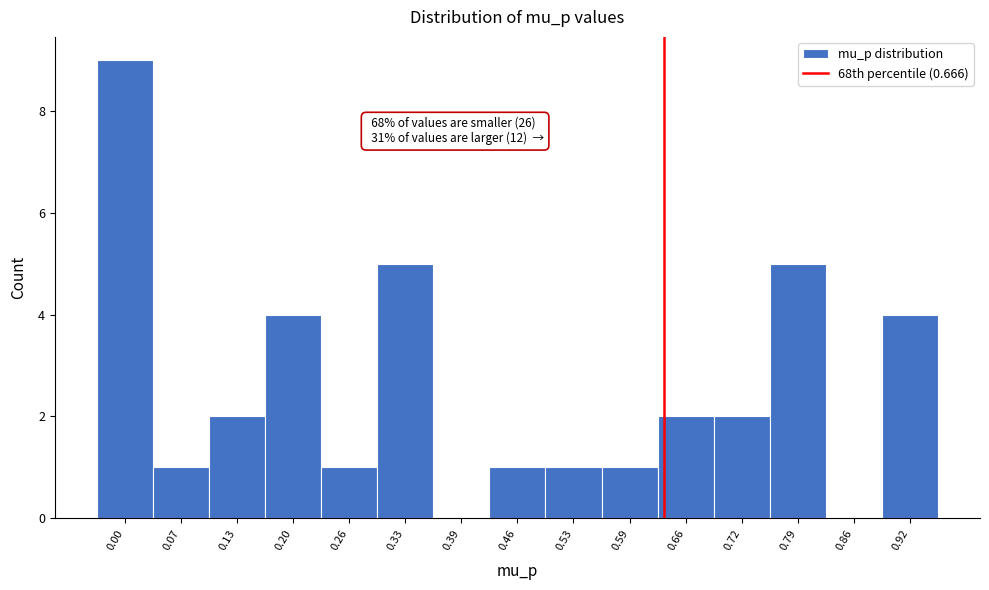

Reading right to left, extract all data points from this chart.

0.92=4	0.86=0	0.79=5	0.72=2	0.66=2	0.59=1	0.53=1	0.46=1	0.39=0	0.33=5	0.26=1	0.20=4	0.13=2	0.07=1	0.00=9